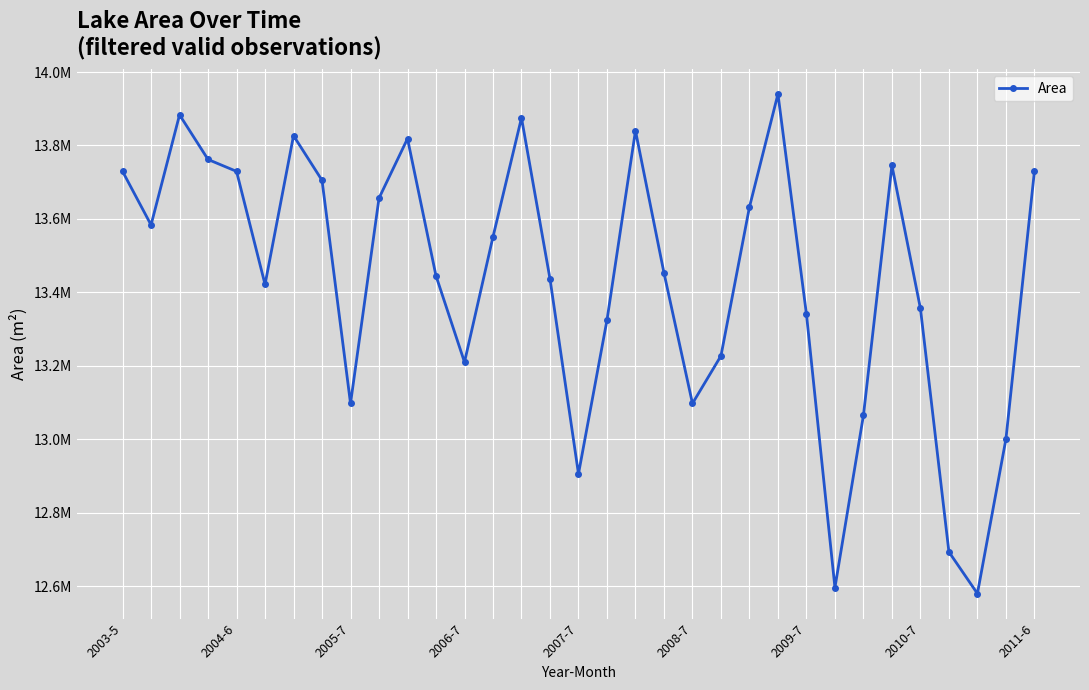

Reading left to right, extract all data points from this chart.

13729500	13583700	13883400	13761900	13729500	13421700	13826700	13705200	13097700	13656600	13818600	13445100	13210200	13551300	13875300	13437000	12906000	13324500	13840200	13453200	13097700	13227300	13632300	13940100	13340700	12596400	13065300	13745700	13356300	12693600	12580200	13000500	13729500